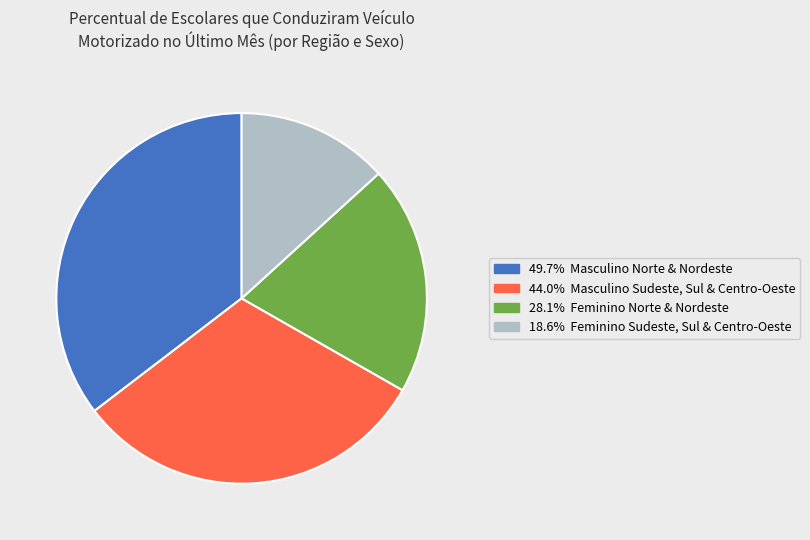

Does any single category account for the majority?

No